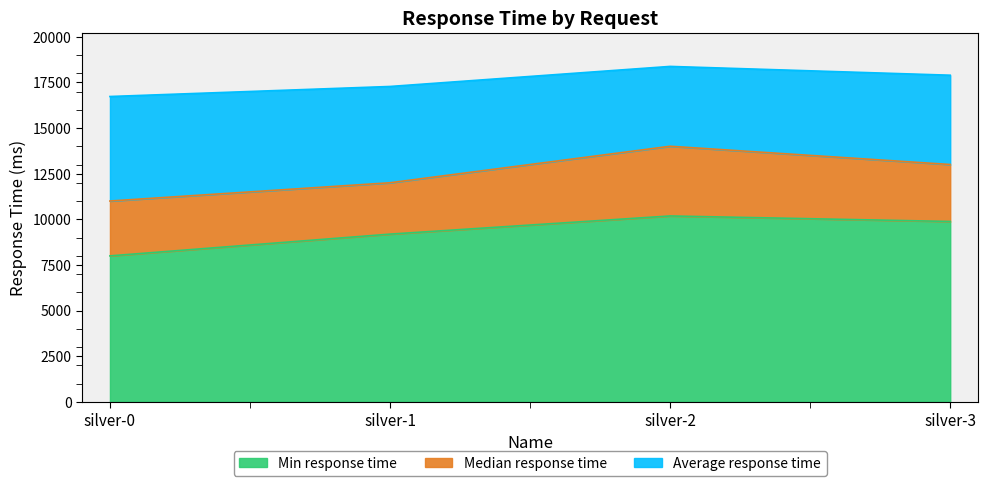

Is it true that Median response time equals 13000 at silver-3?

True